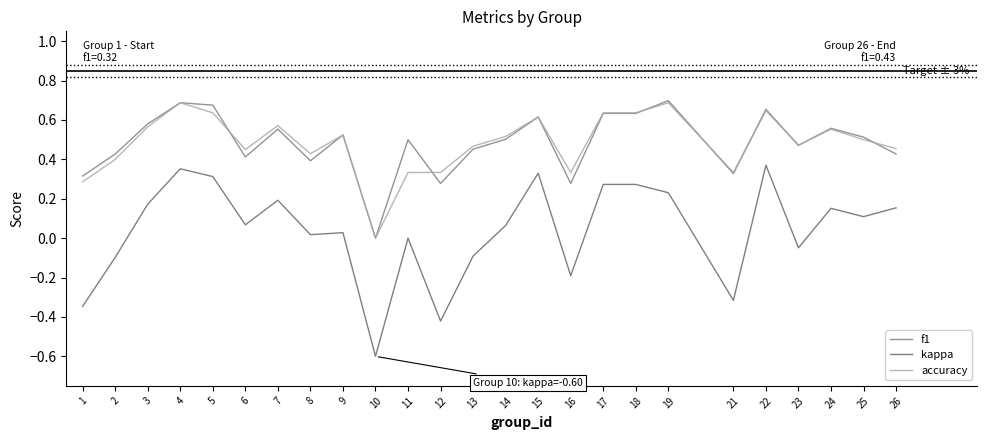

Does the chart display data point markers on the line(s)?

No